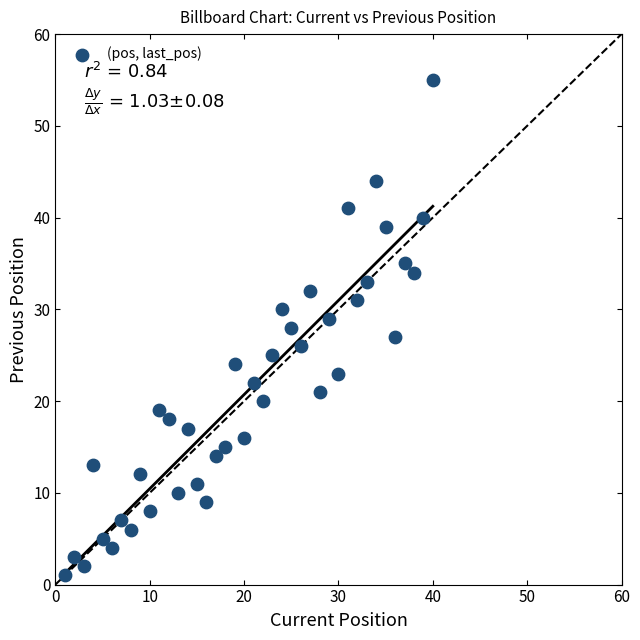

What is the range of X values (max minus min)?

39